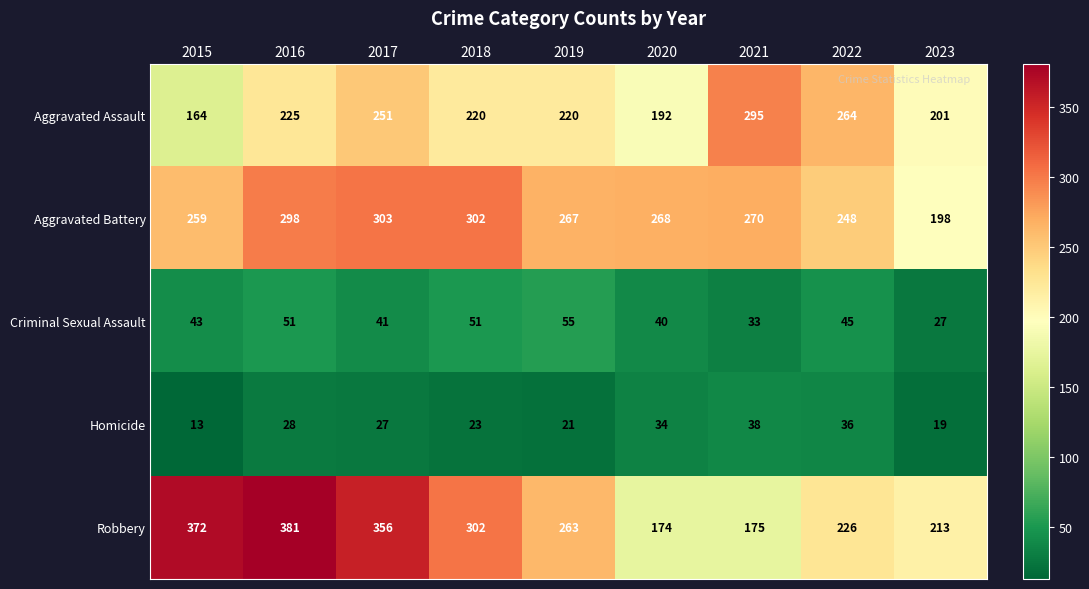

What is the difference between the highest and lowest values at 2022?

228